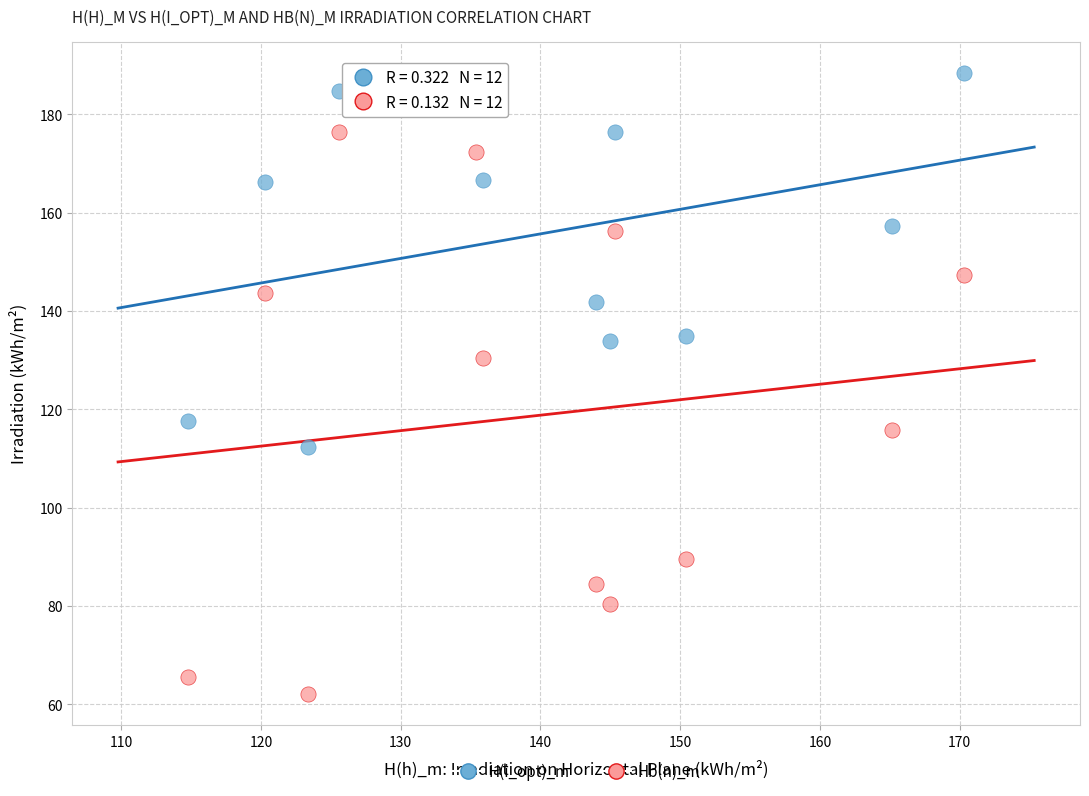

What are all the series names shown in the legend?

H(i_opt)_m, Hb(n)_m